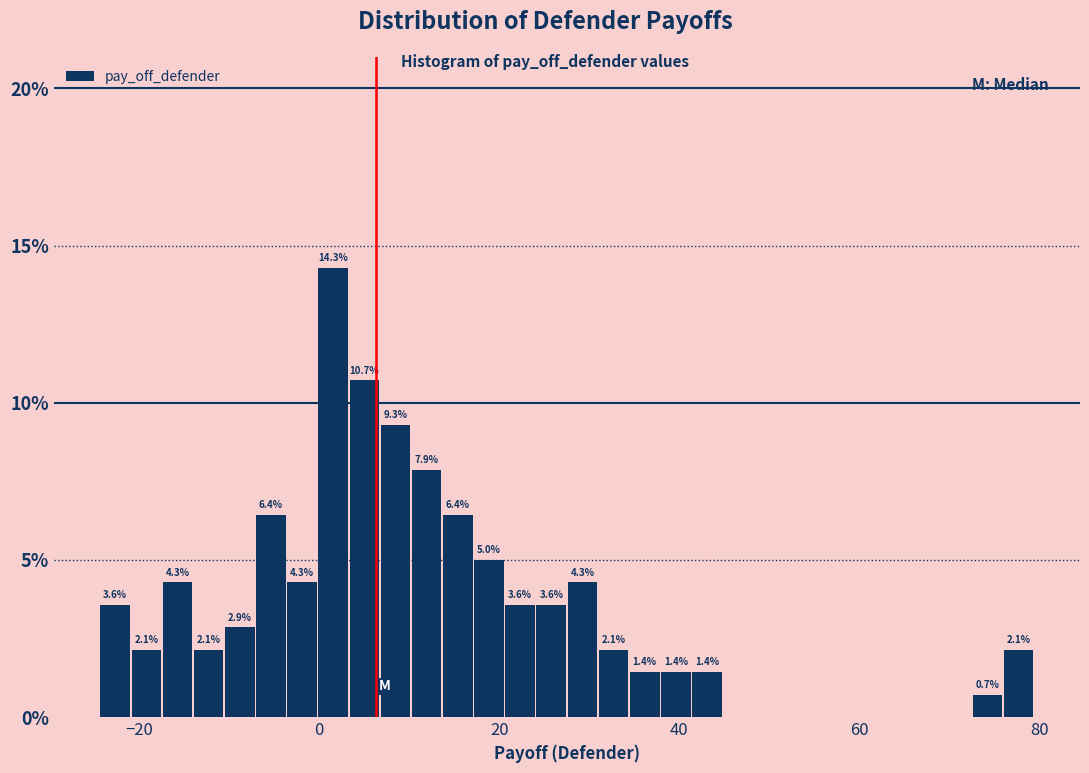

Read against the x-axis, roughly where is the centre of the tallest bar?

2